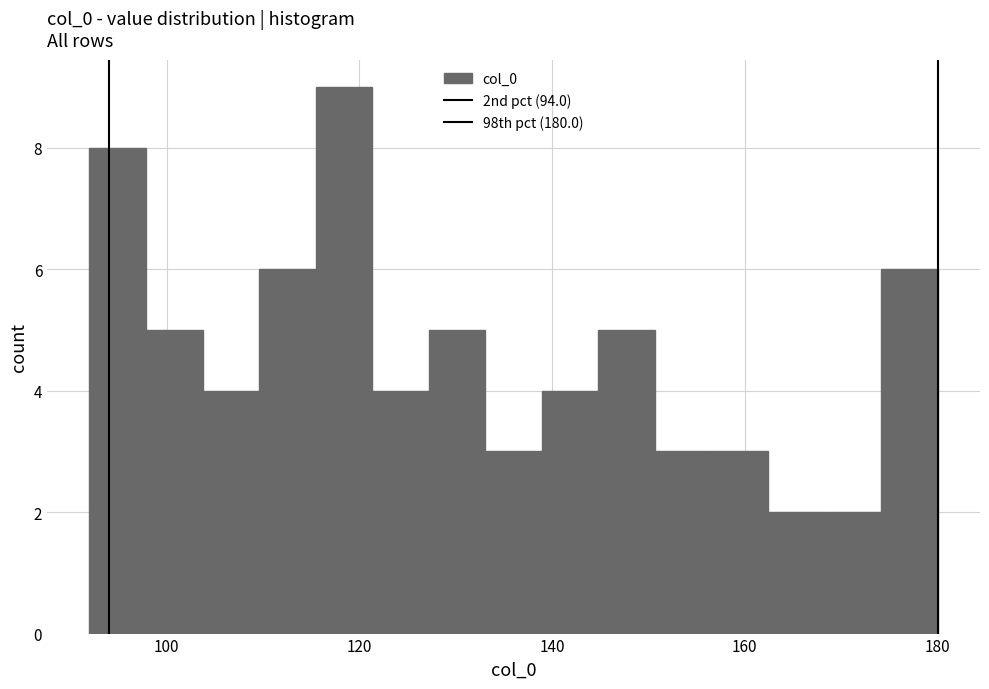

Around what value on the x-axis is the tallest bar? Give the approximate position of its centre, as read against the axis.

118